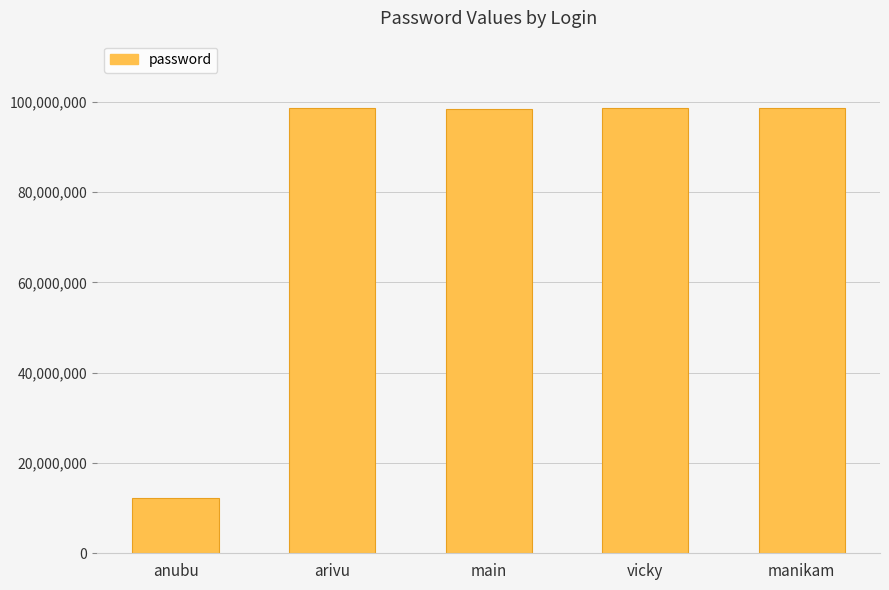

What is the maximum value shown in the chart?

98765433